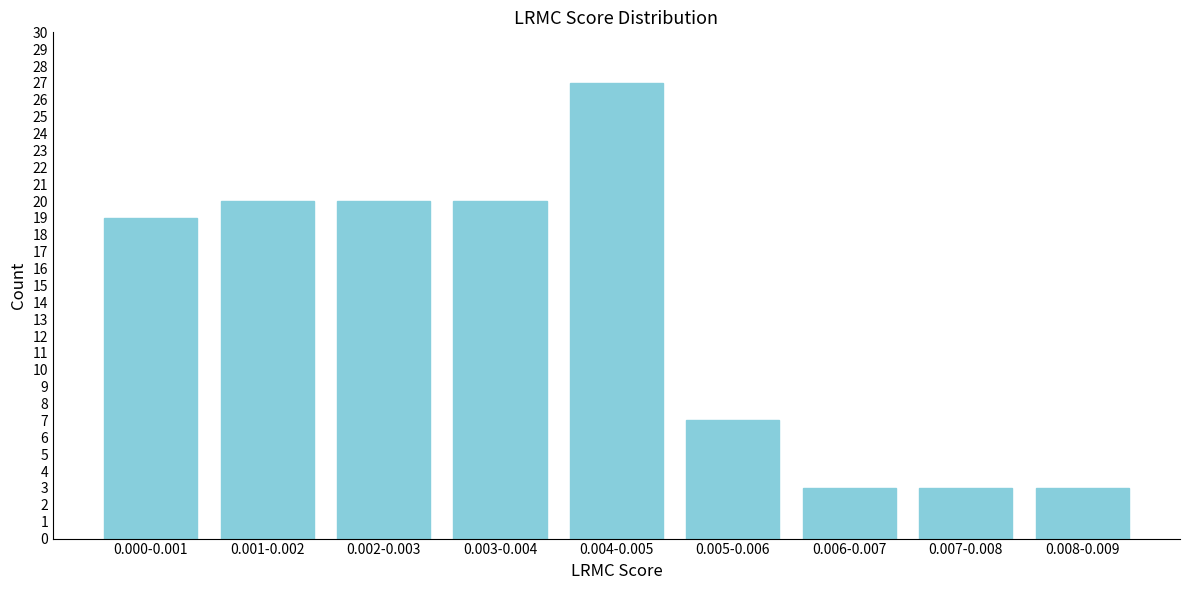

Reading left to right, what are all the values shown in this chart?

19	20	20	20	27	7	3	3	3